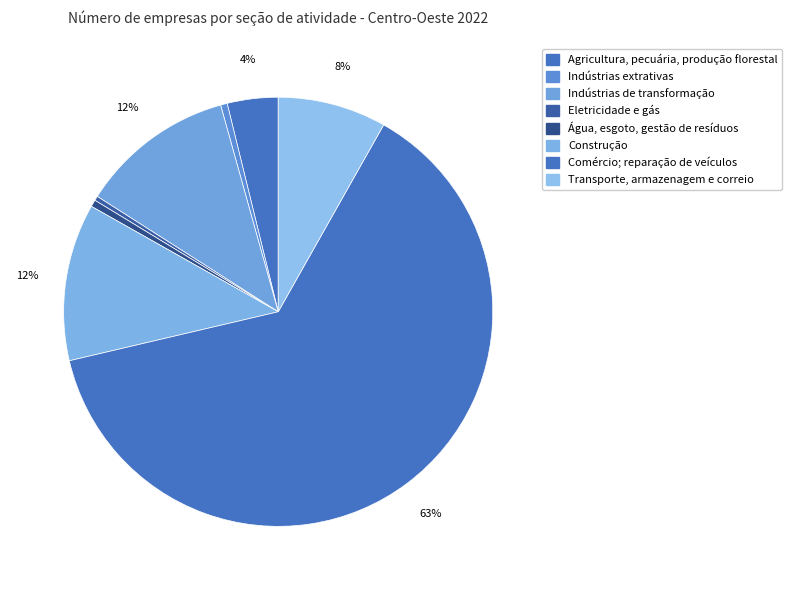

Which slice is the smallest?

Eletricidade e gás